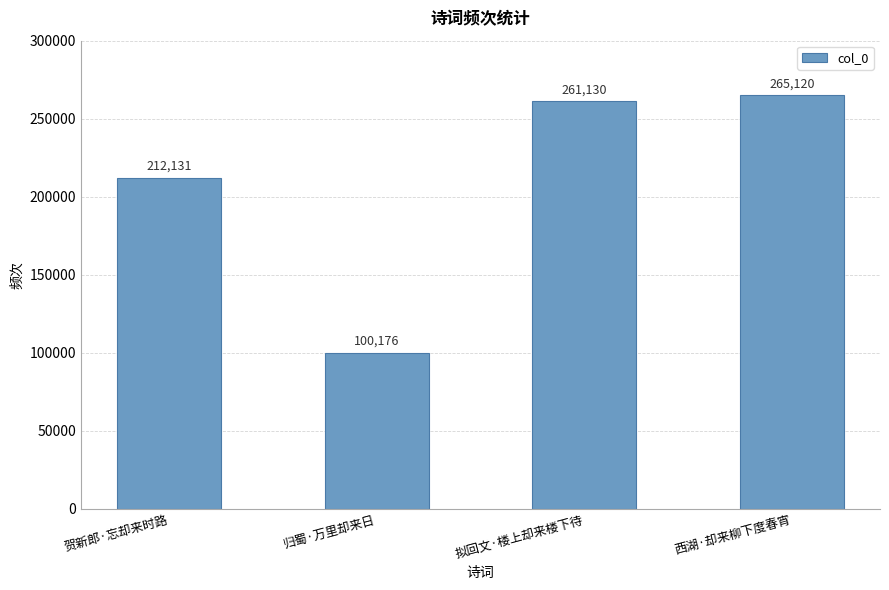

What is the difference between the values at 贺新郎·忘却来时路 and 归蜀·万里却来日?

111955